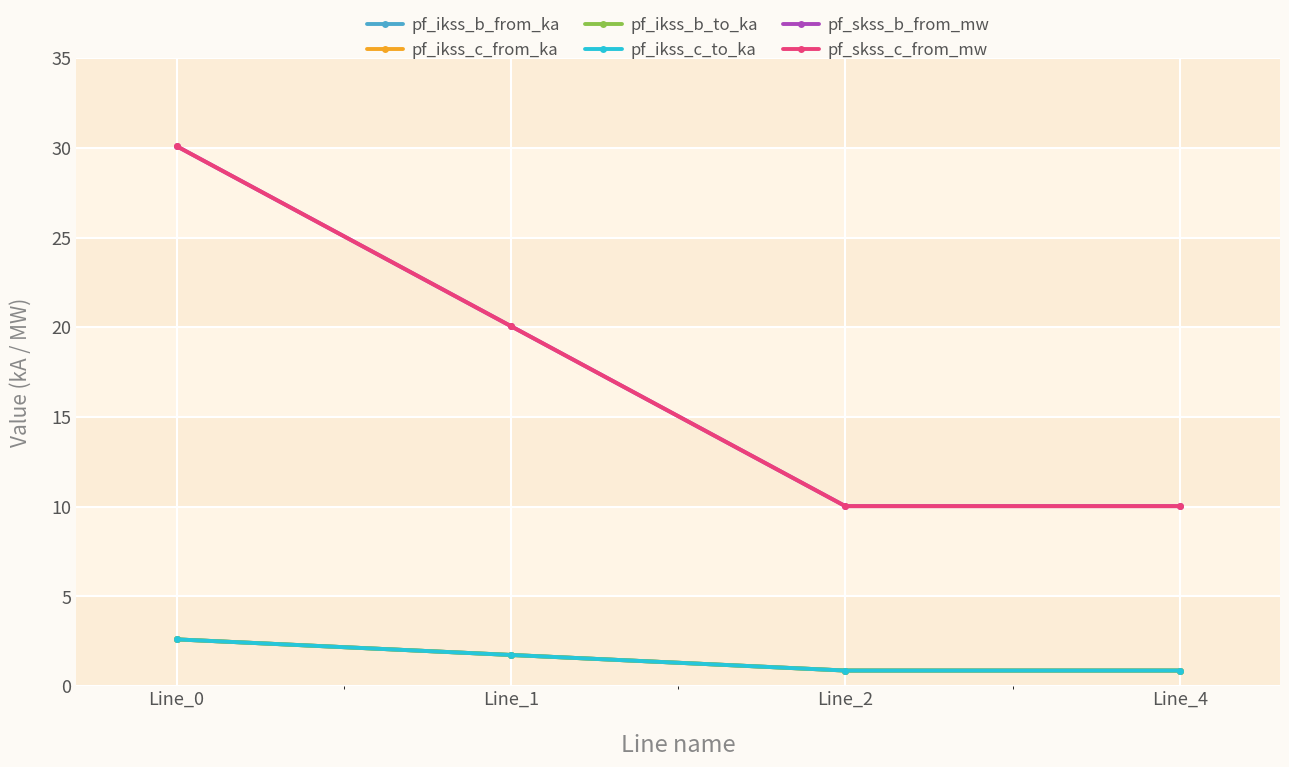

Which series has the widest spread of values?

pf_skss_c_from_mw